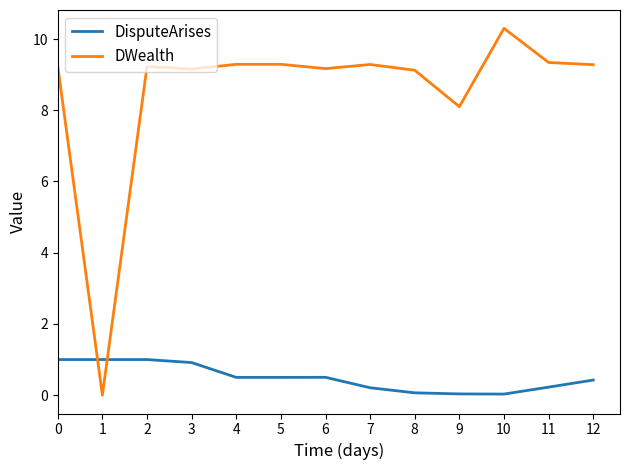

Which series has the largest total across all categories?

DWealth